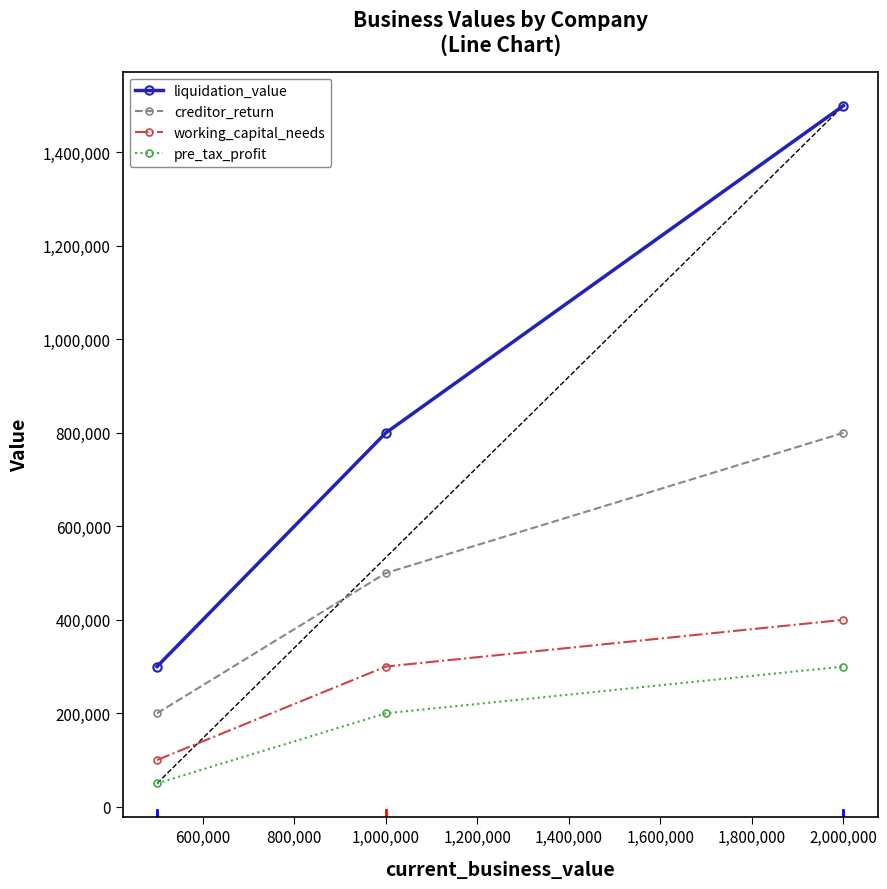

Reading right to left, list all the values displayed in this chart.

liquidation_value: 1500000	800000	300000
creditor_return: 800000	500000	200000
working_capital_needs: 400000	300000	100000
pre_tax_profit: 300000	200000	50000